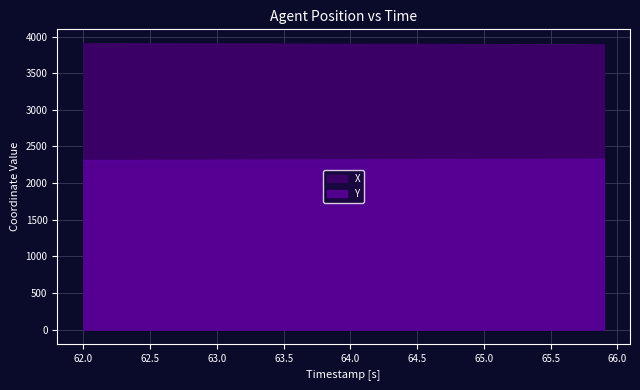

What is the highest value of the X series?

3903.1